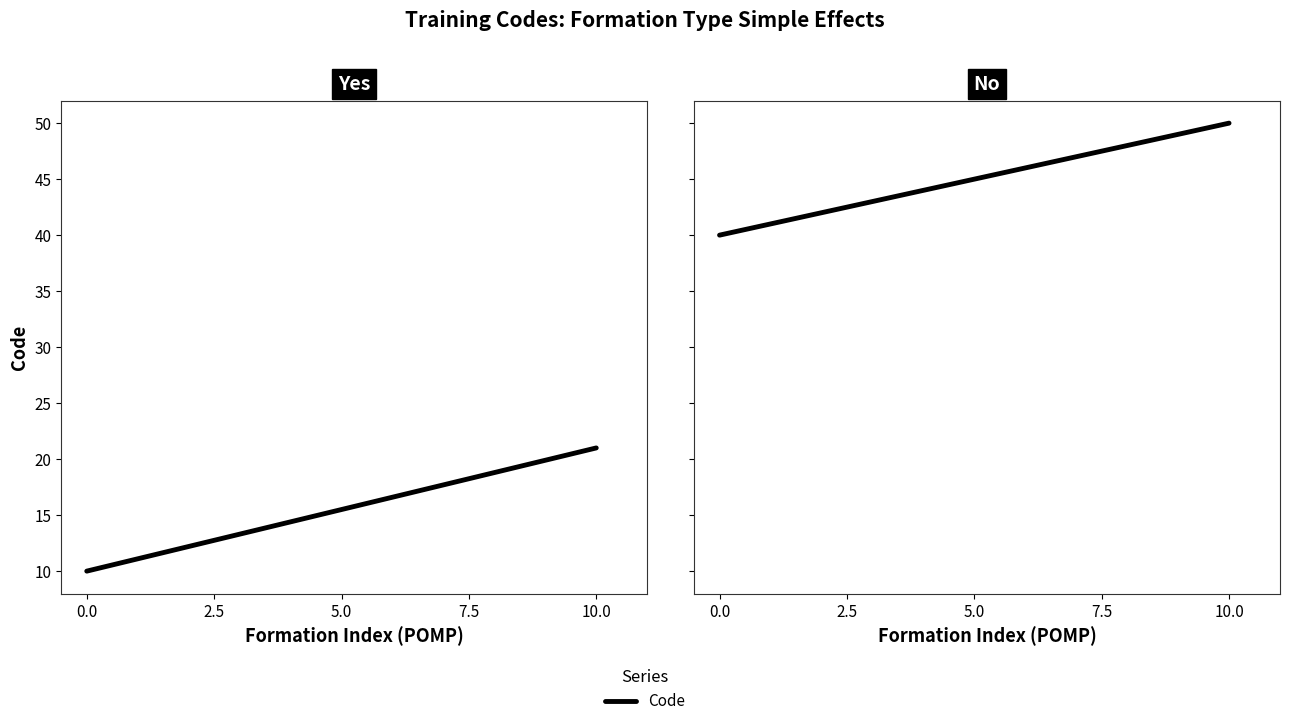

Which has a higher value, 2.5 or 0.0?

2.5